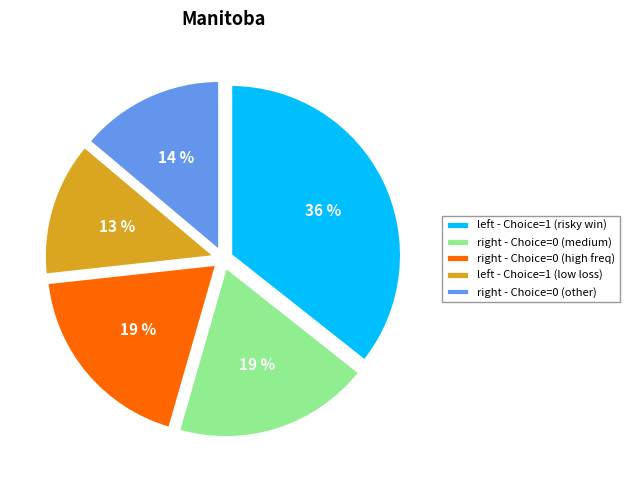

Count the number of slices in the pie.

5